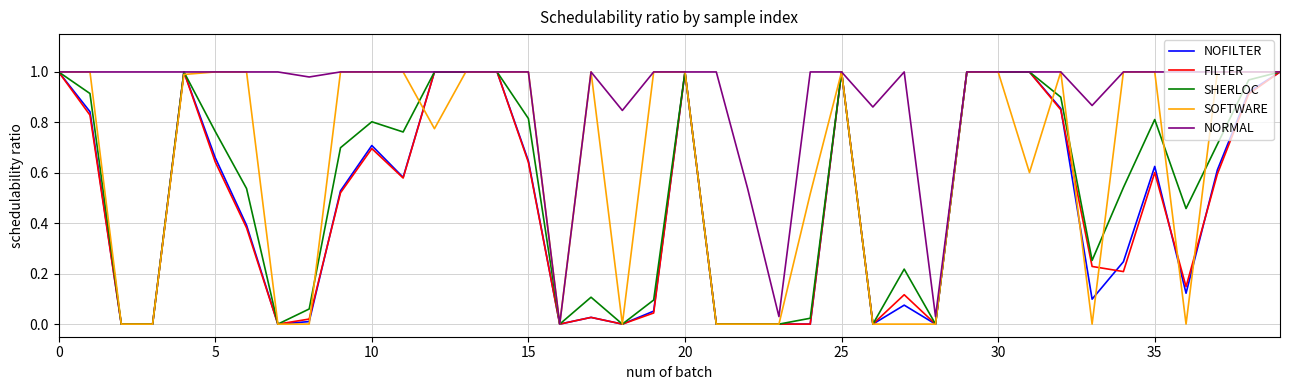

Which series has the largest total across all categories?

NORMAL